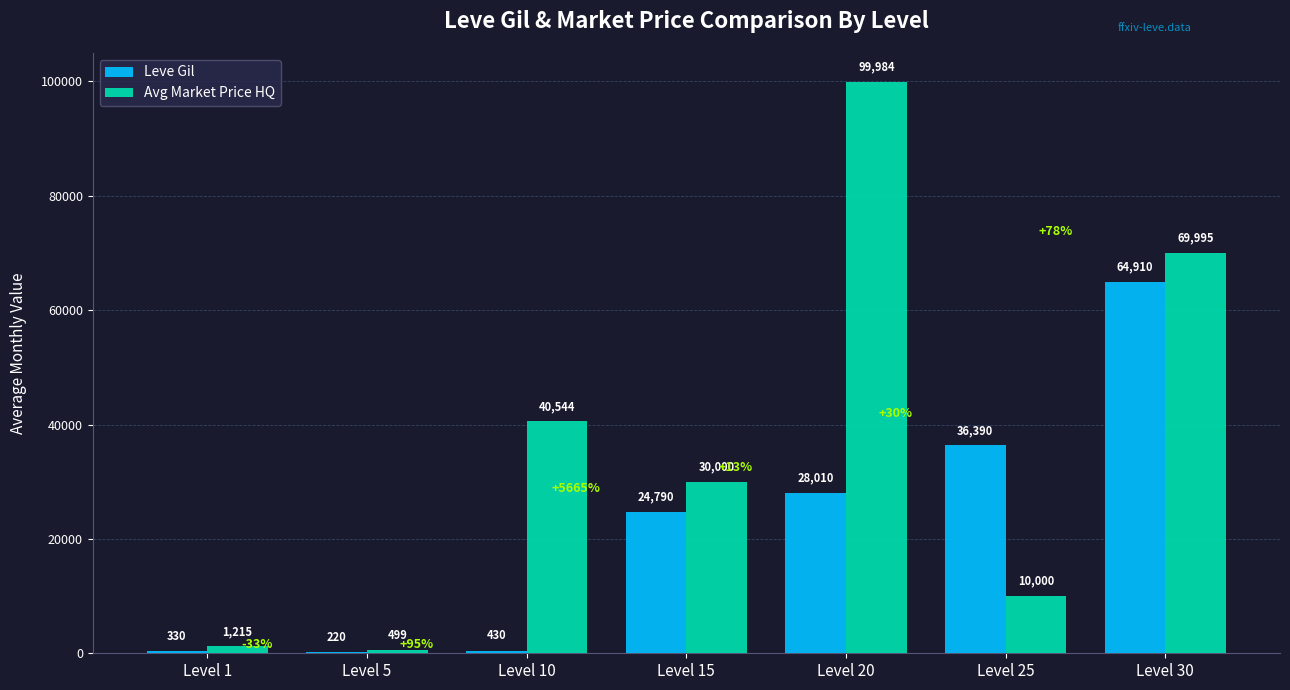

Which series has the largest total across all categories?

Avg Market Price HQ